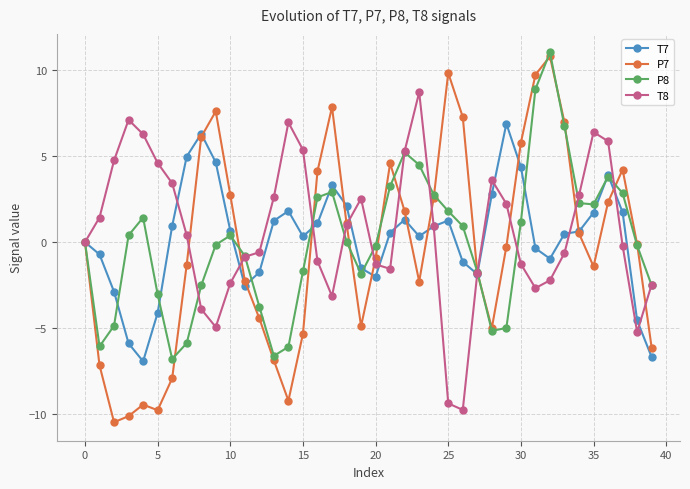

What is the smallest value displayed?

-10.5